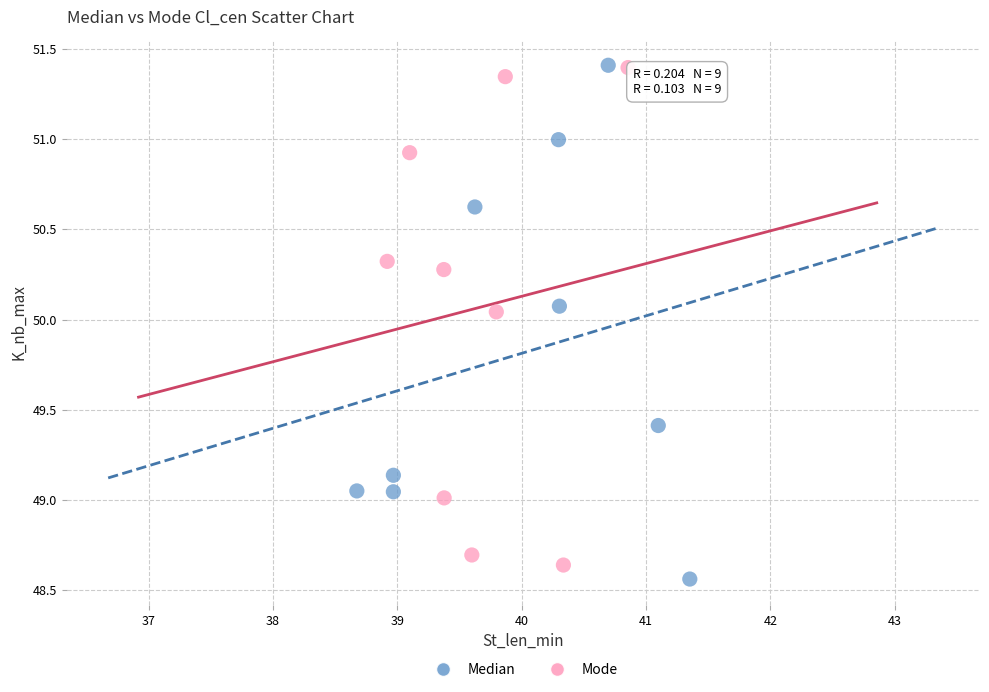

What are all the series names shown in the legend?

Median, Mode